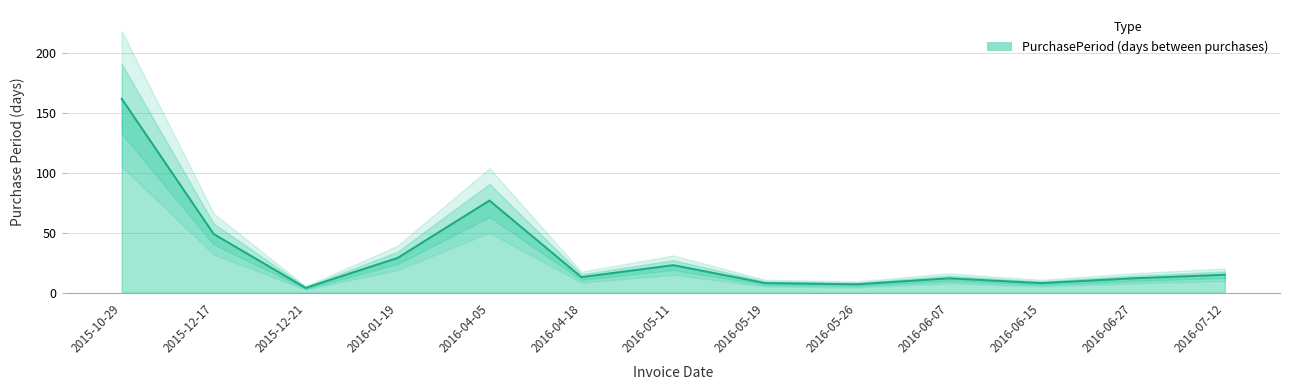

What is the difference between the maximum and second lowest values?

155